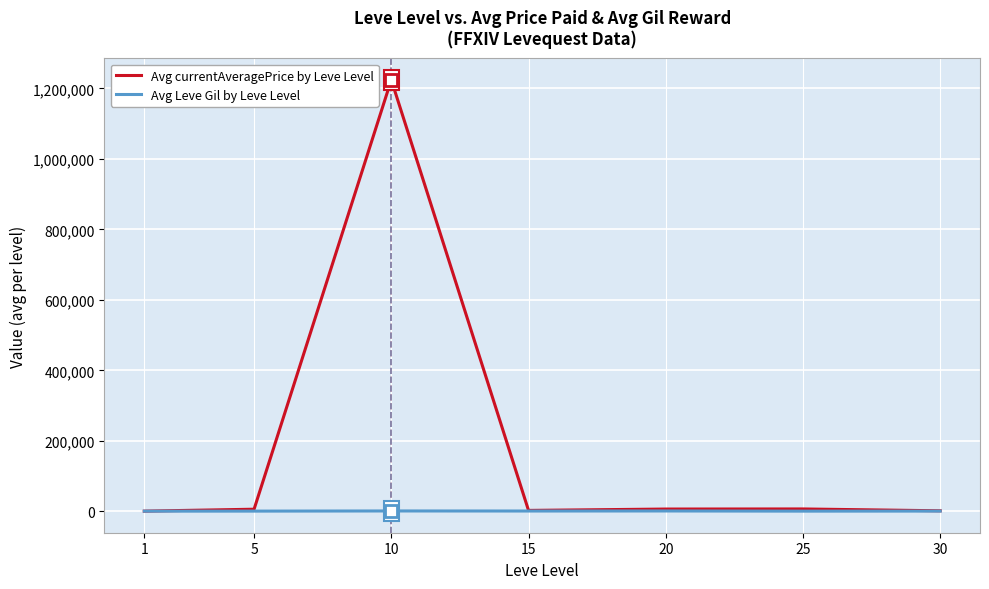

What is the maximum value shown in the chart?

1224322.2